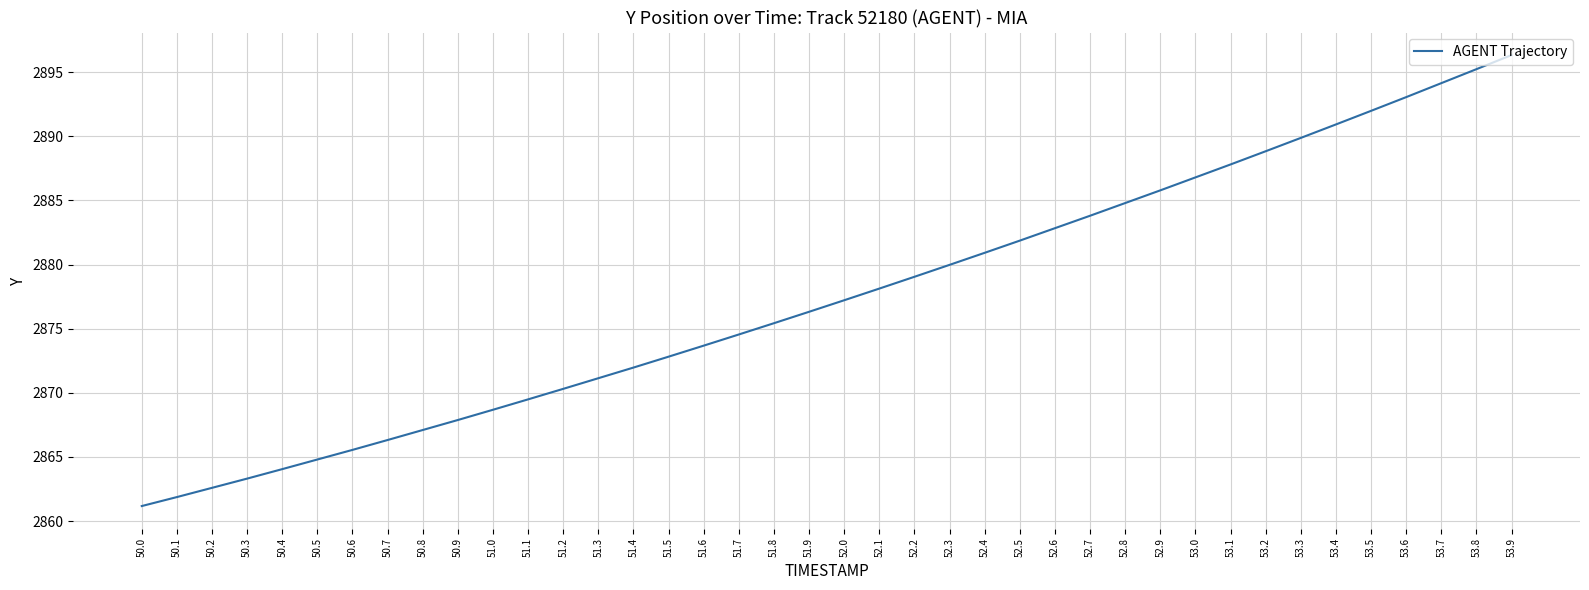

What is the sum of all values?

115098.5